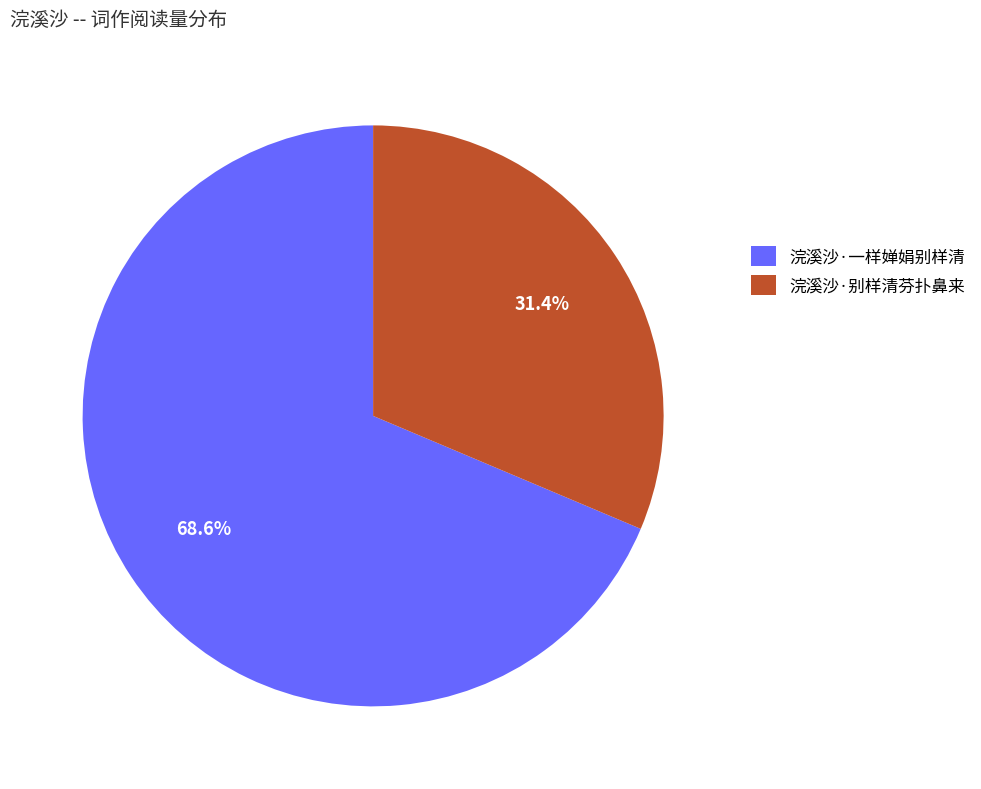

What percentage is the 浣溪沙·一样婵娟别样清 slice, to the nearest percent?

69%